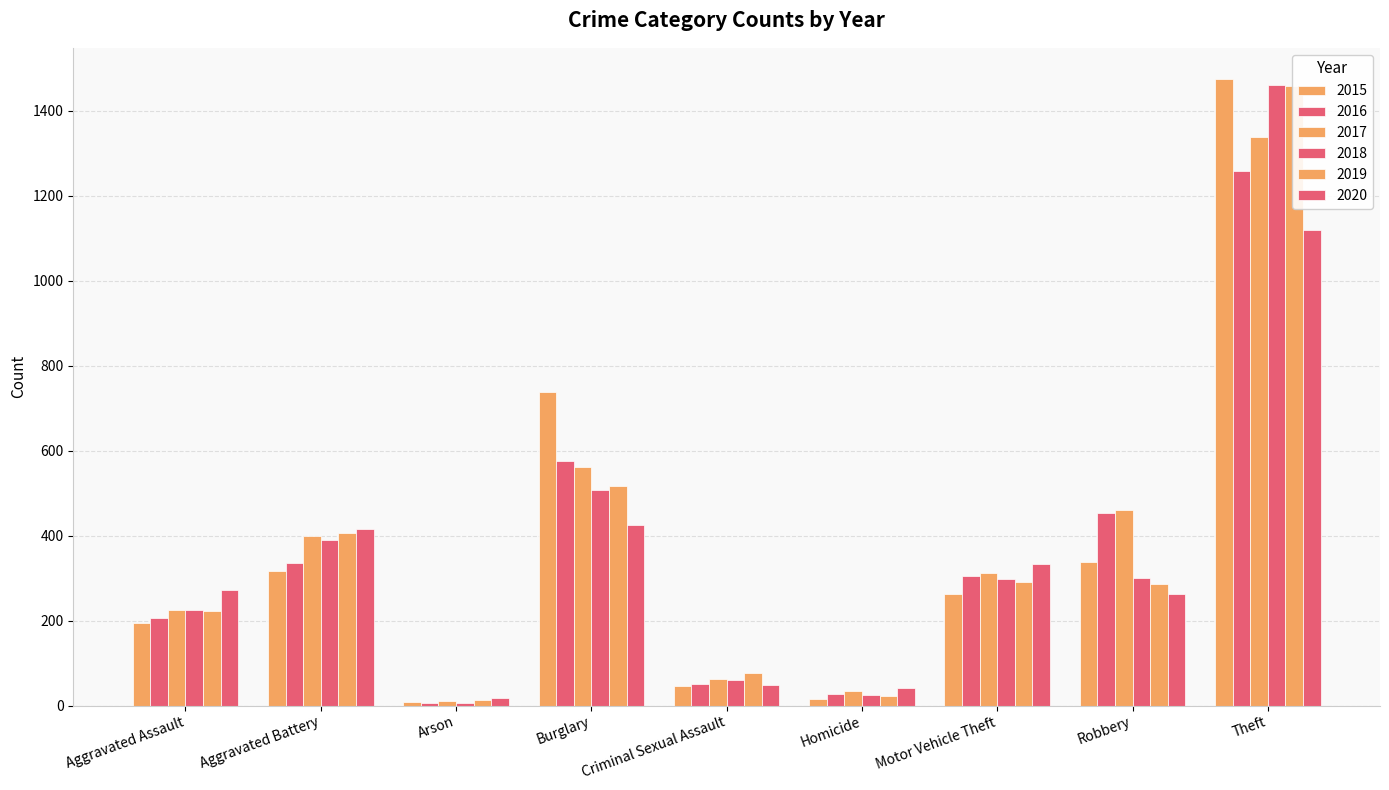

How many data points in 2016 are above 304?

4